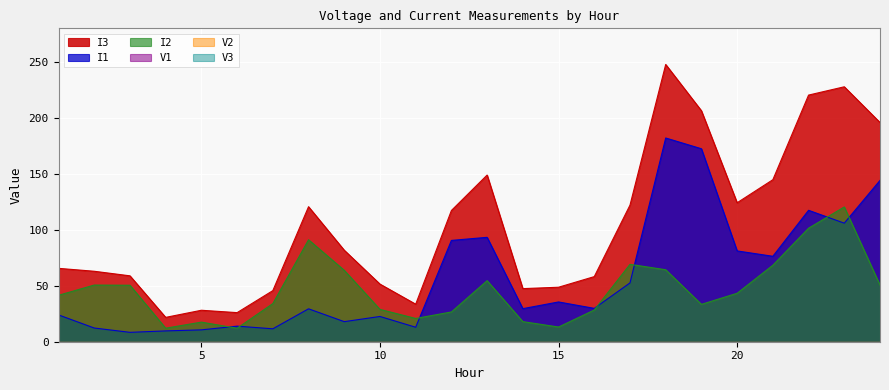

What is the maximum value for V1?

-90.4